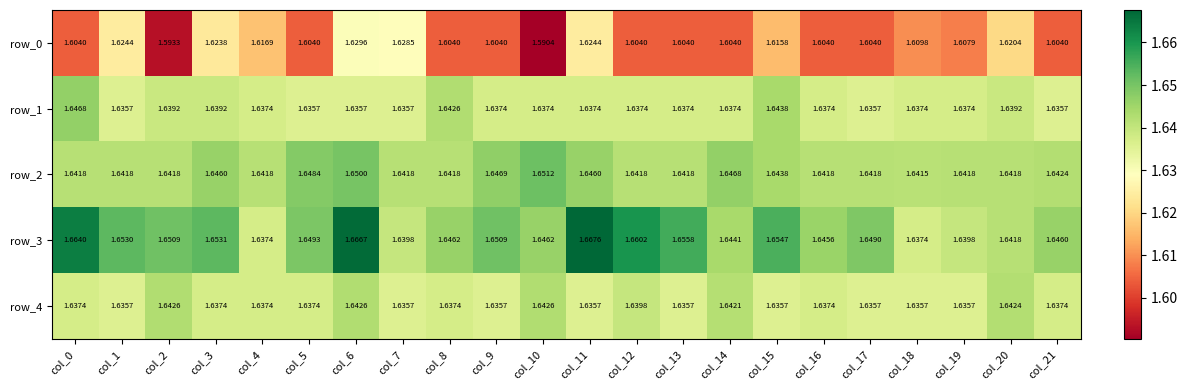

At which category does the chart reach its peak across all series?

col_11